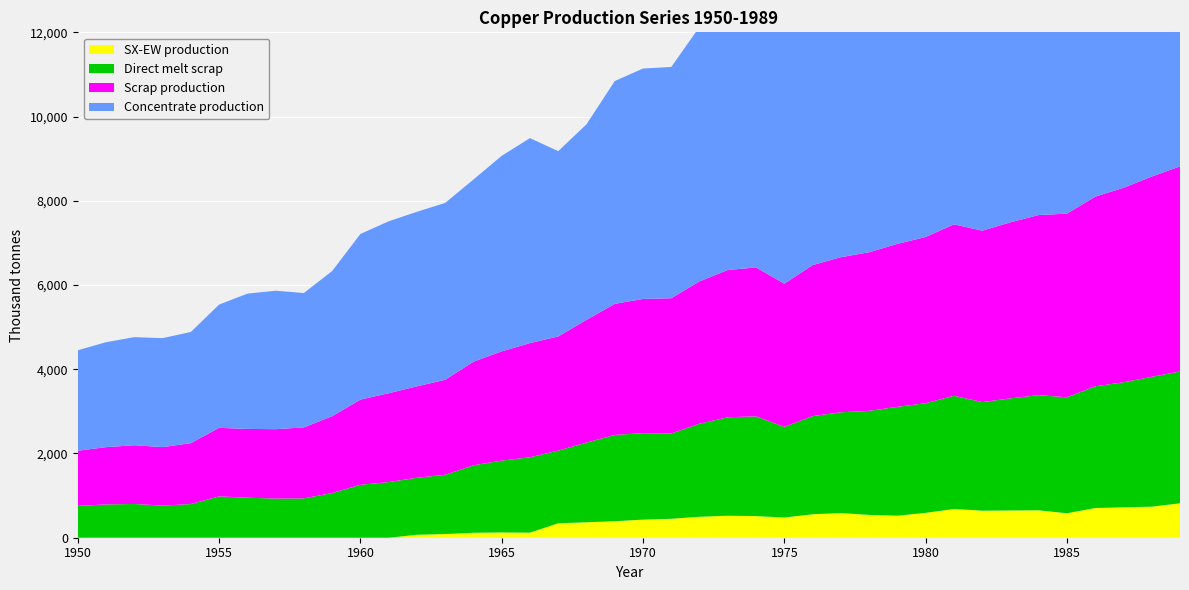

What is the value of the Concentrate production point at the 28th from the left?

6859.0